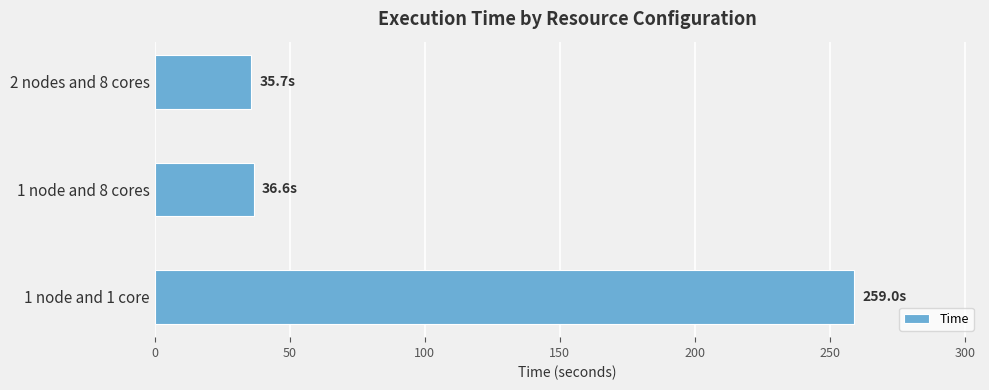

Count the number of data series in this chart.

1